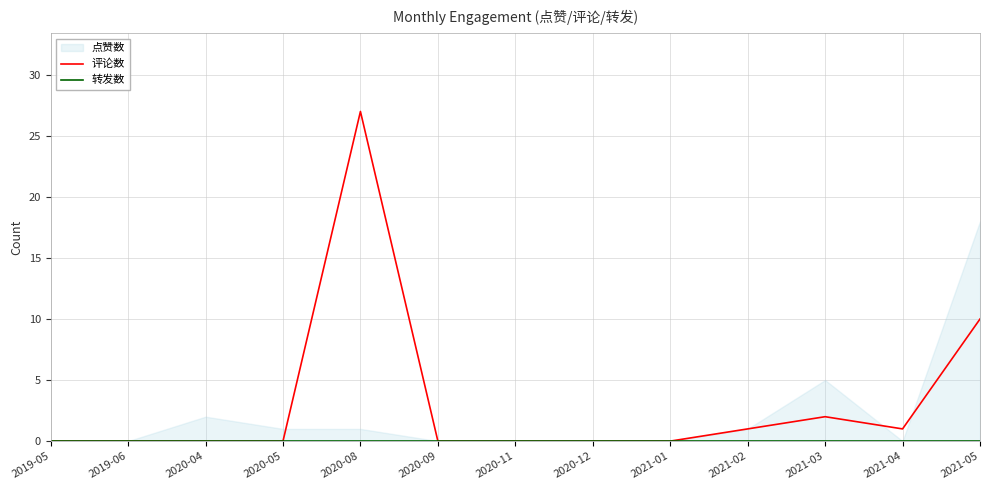

Is it true that 评论数 equals -10 at 2020-12?

False